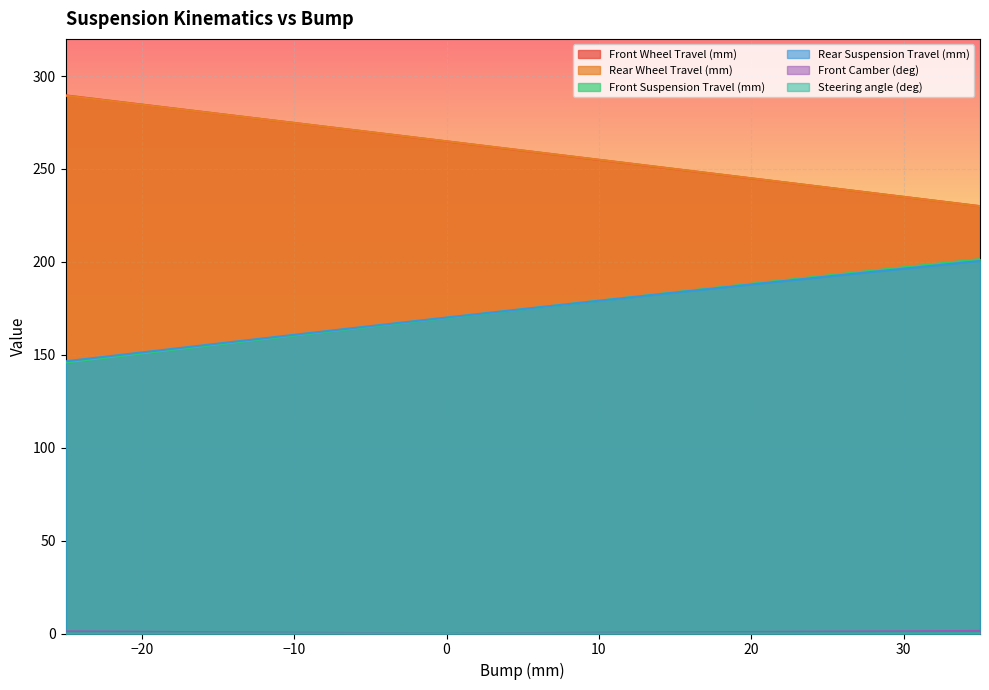

Reading left to right, list all the values displayed in this chart.

Front Wheel Travel (mm): -25=289.6	-20=284.7	-15=279.7	-10=274.8	-5=269.8	0=264.8	5=259.9	10=254.9	15=249.9	20=244.9	25=240.0	30=235.0	35=230.0
Rear Wheel Travel (mm): -25=289.5	-20=284.6	-15=279.7	-10=274.8	-5=269.9	0=264.9	5=260.0	10=255.0	15=250.0	20=245.0	25=240.0	30=235.0	35=230.0
Front Suspension Travel (mm): -25=145.9	-20=150.8	-15=155.6	-10=160.4	-5=165.1	0=169.9	5=174.5	10=179.1	15=183.7	20=188.2	25=192.7	30=197.1	35=201.5
Rear Suspension Travel (mm): -25=146.5	-20=151.3	-15=156.0	-10=160.7	-5=165.4	0=170.0	5=174.6	10=179.1	15=183.5	20=187.9	25=192.2	30=196.4	35=200.5
Front Camber (deg): -25=1.1	-20=0.9	-15=0.7	-10=0.4	-5=0.2	0=0.0	5=0.2	10=0.4	15=0.6	20=0.8	25=1.0	30=1.2	35=1.4
Steering angle (deg): -25=0.0	-20=0.0	-15=0.0	-10=0.0	-5=0.0	0=0.0	5=0.0	10=0.0	15=0.0	20=0.0	25=0.1	30=0.1	35=0.1